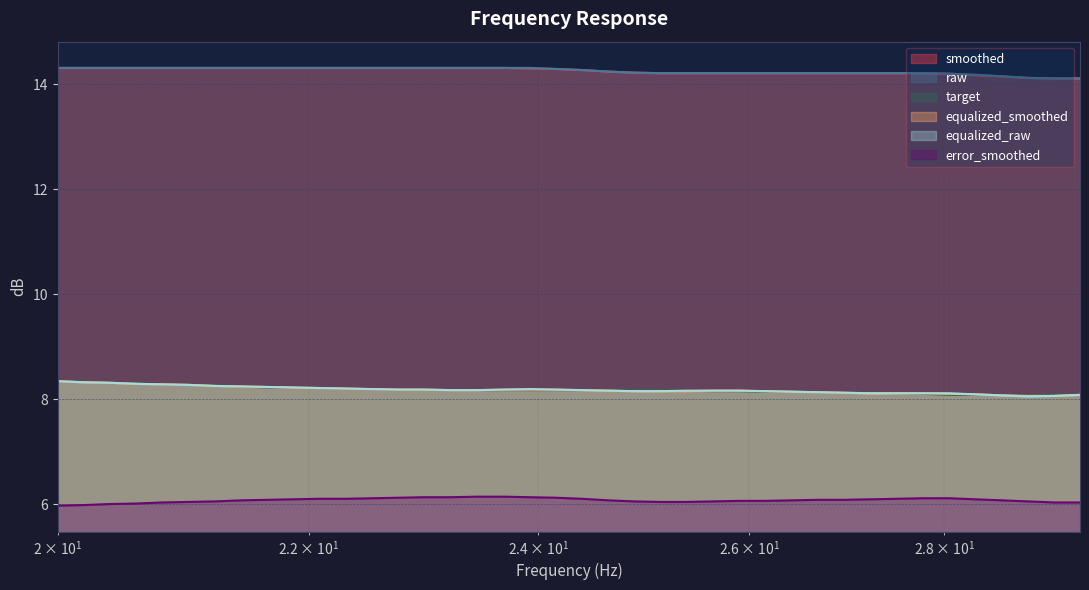

How many intersections are there between target and equalized_smoothed?

2